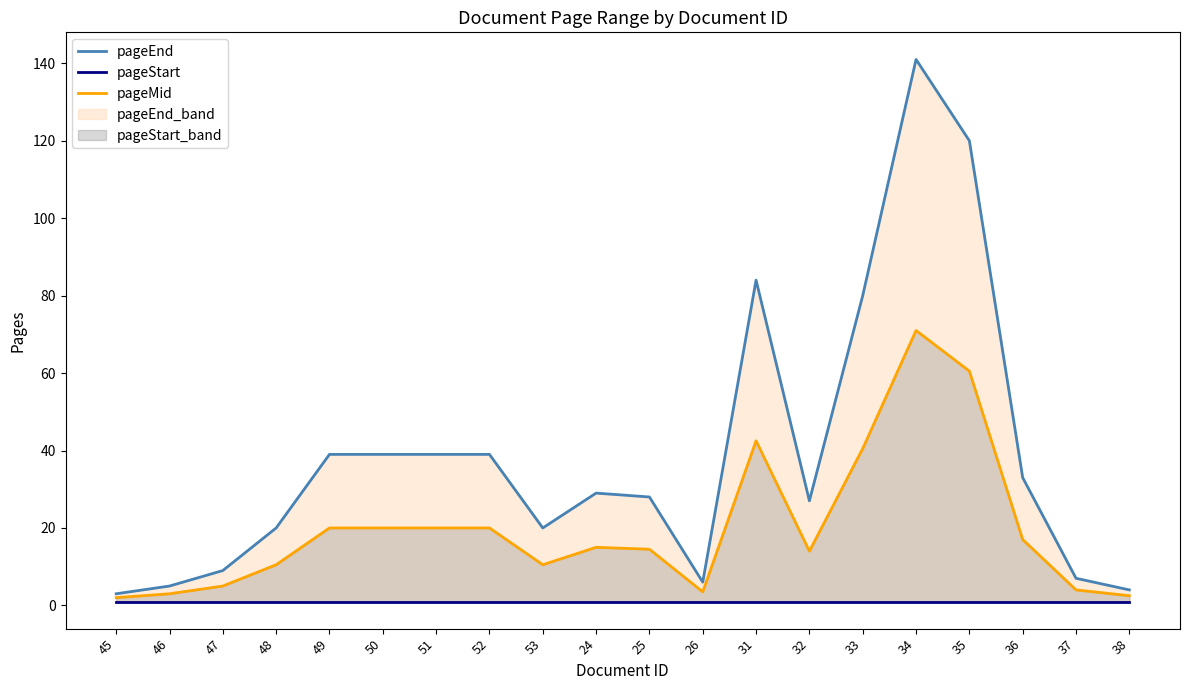

The pageStart series shows 0.2 at 46. True or false?

False